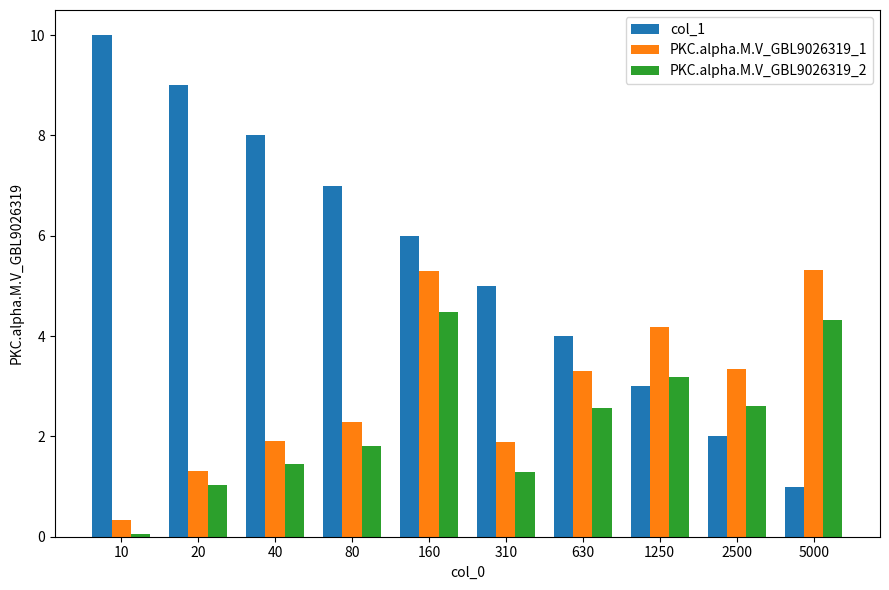

List the series in order of their peak value, highest first.

col_1, PKC.alpha.M.V_GBL9026319_1, PKC.alpha.M.V_GBL9026319_2